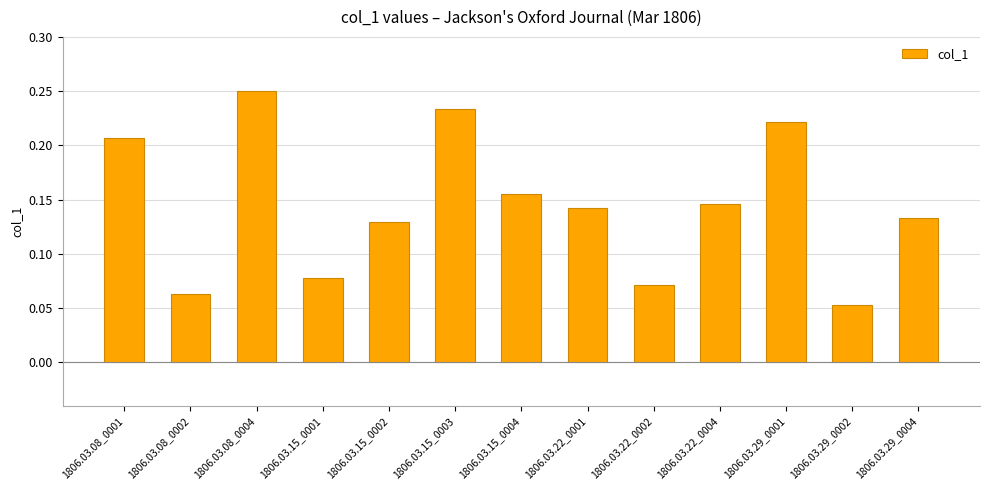

At which category does the chart reach its peak across all series?

1806.03.08_0004